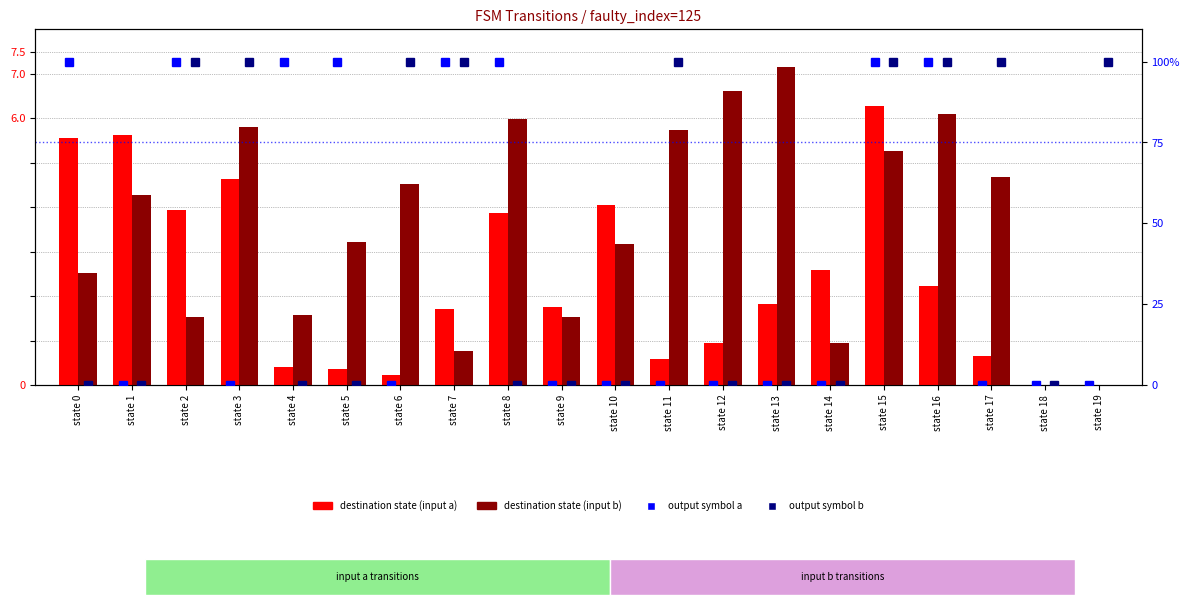

What is the sum of the destination (input b) values at state 5 and state 7?

4.0